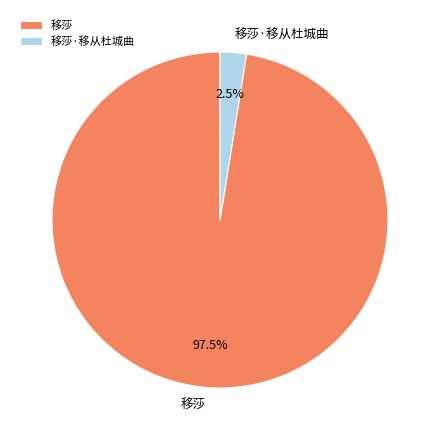

Between 移莎 and 移莎·移从杜城曲, which is larger?

移莎